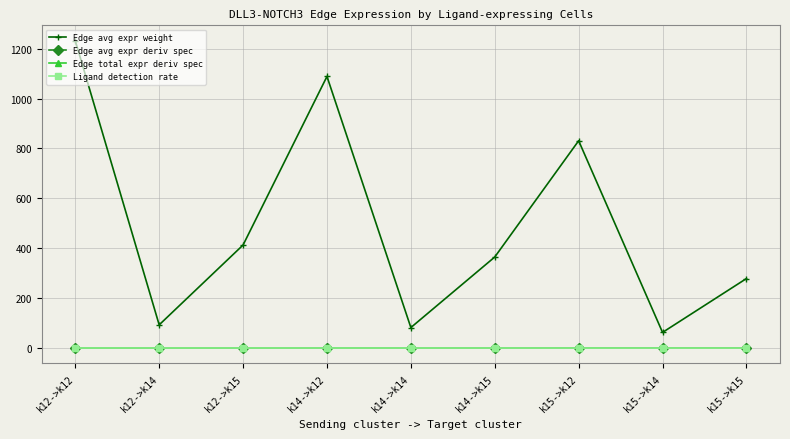

Between k14->k15 and k15->k14, which series saw the biggest shift?

Edge avg expr weight